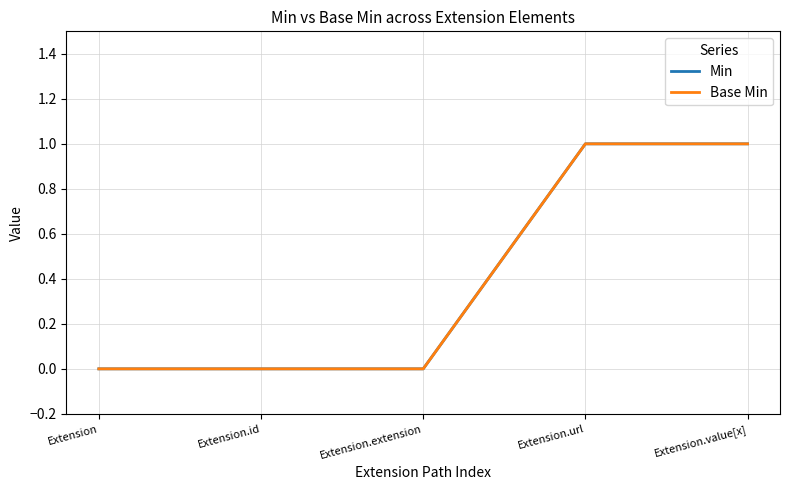

Which series has the largest range (max minus min)?

Min